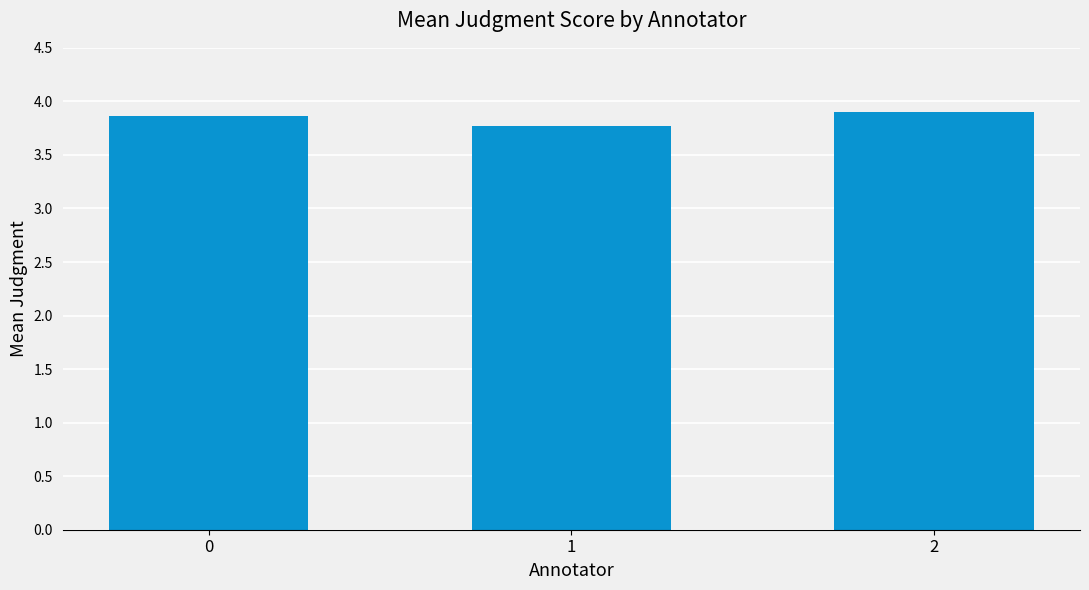

What is the ratio of the value at 1 to the value at 0?

1.0